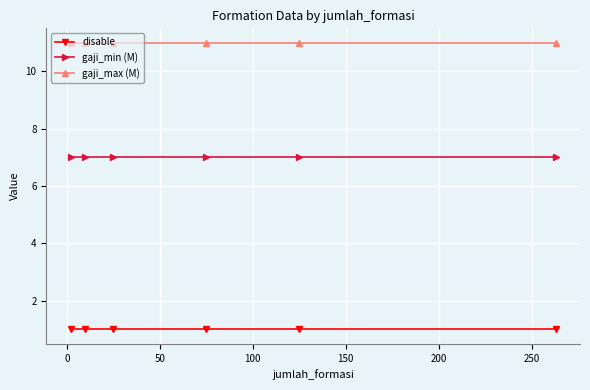

Does the chart have visible grid lines?

Yes